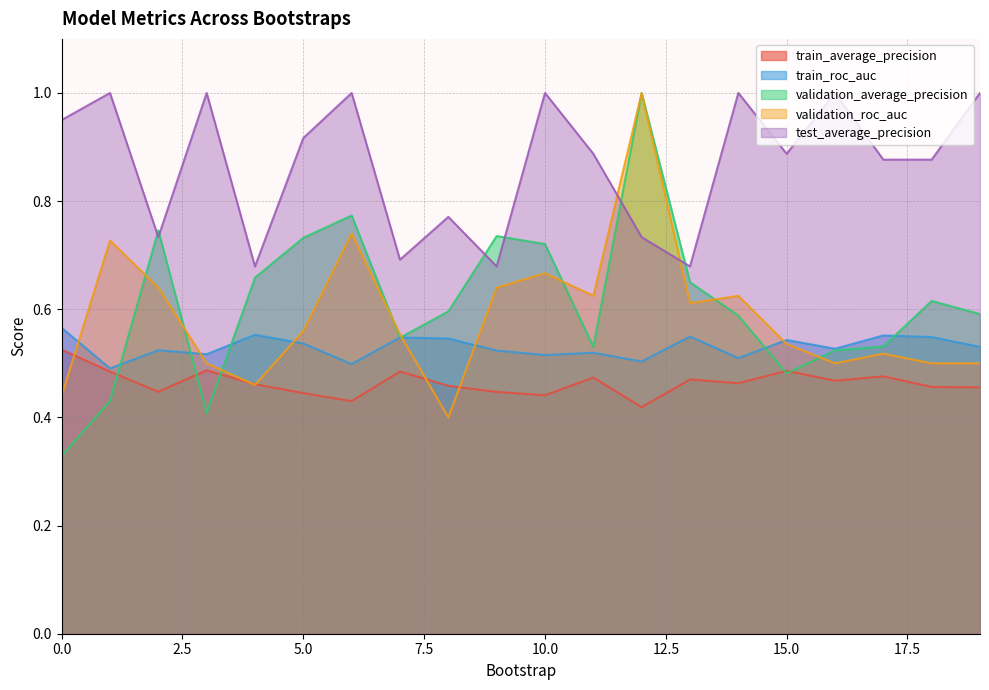

What is the value of the train_roc_auc point at the 10th from the left?

0.5